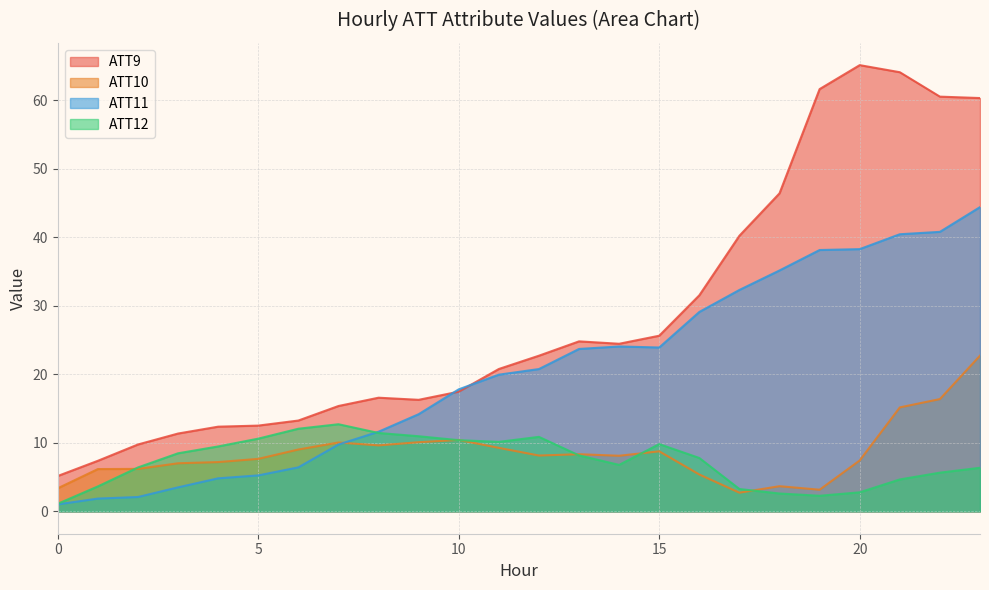

True or false: ATT12 and ATT9 intersect in this chart.

False